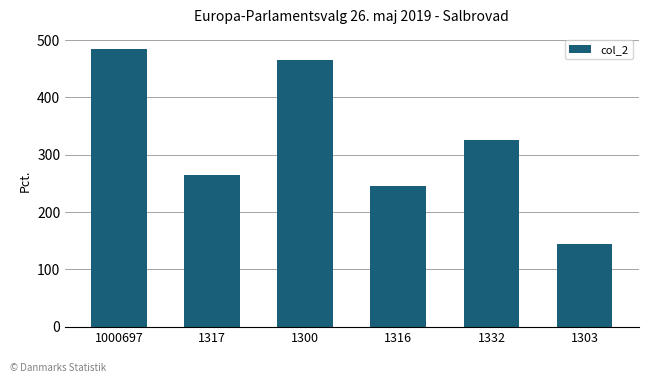

Count the number of data series in this chart.

1